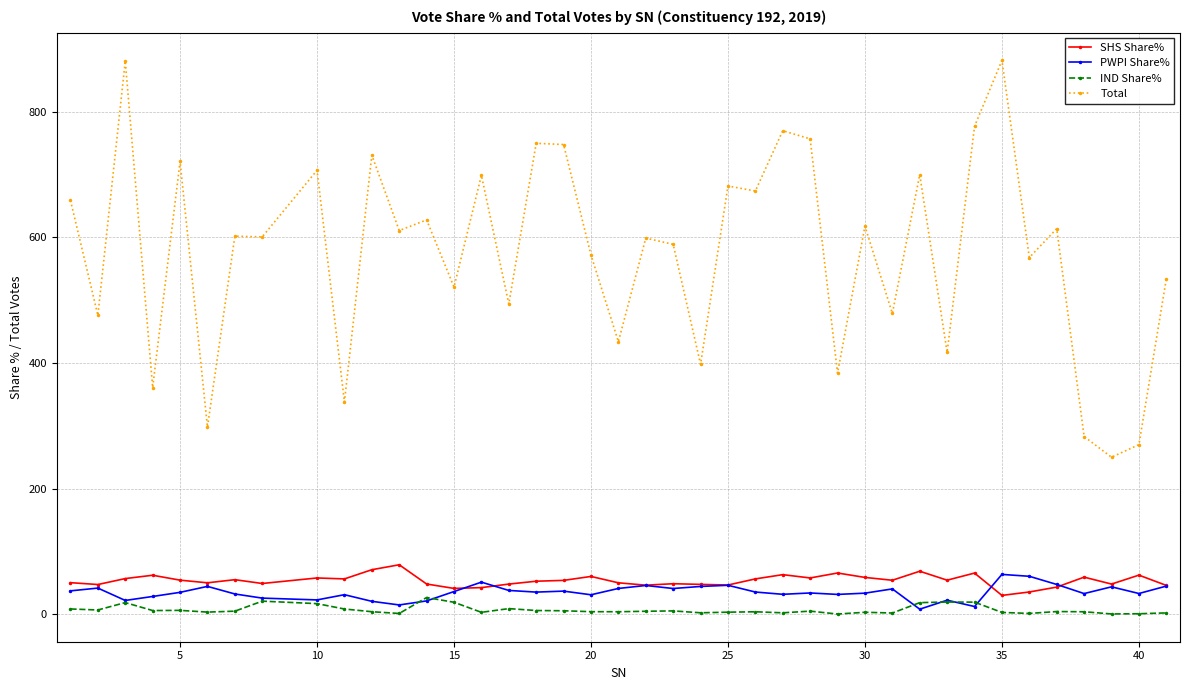

What is the greatest value displayed?

882.0